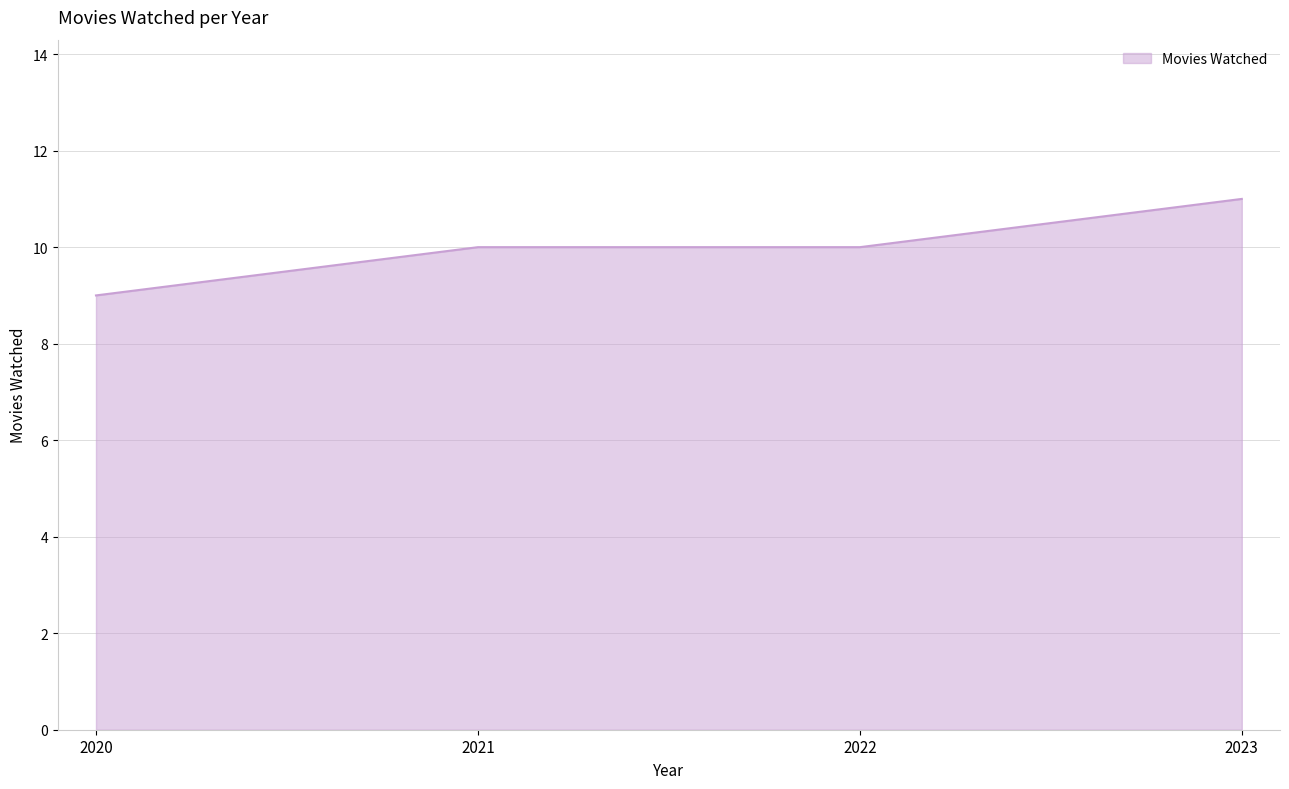

Does the chart display data point markers on the line(s)?

No